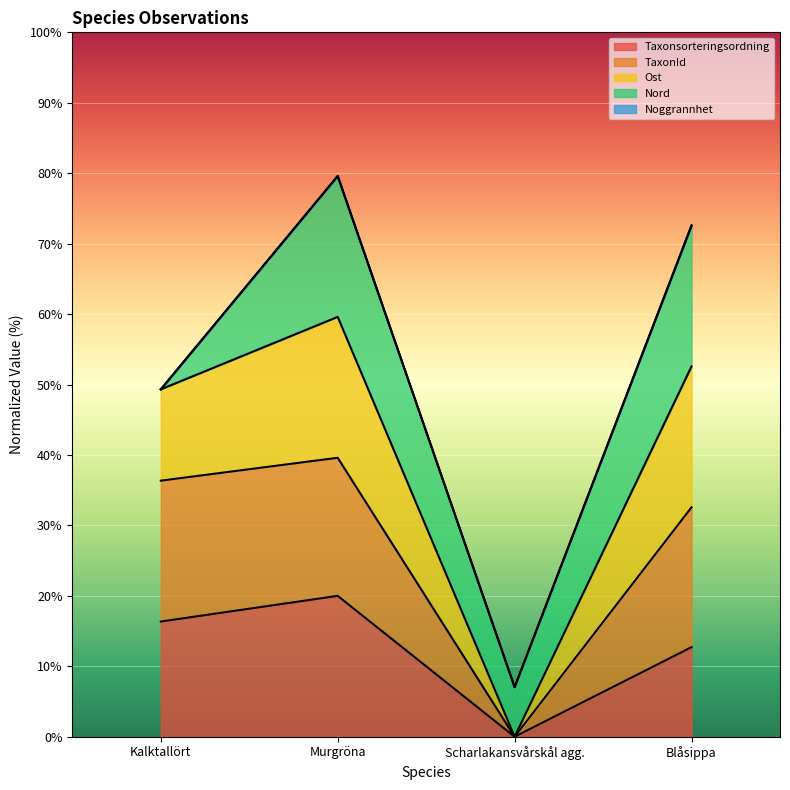

Which has a higher value, Murgröna or Kalktallört?

Murgröna